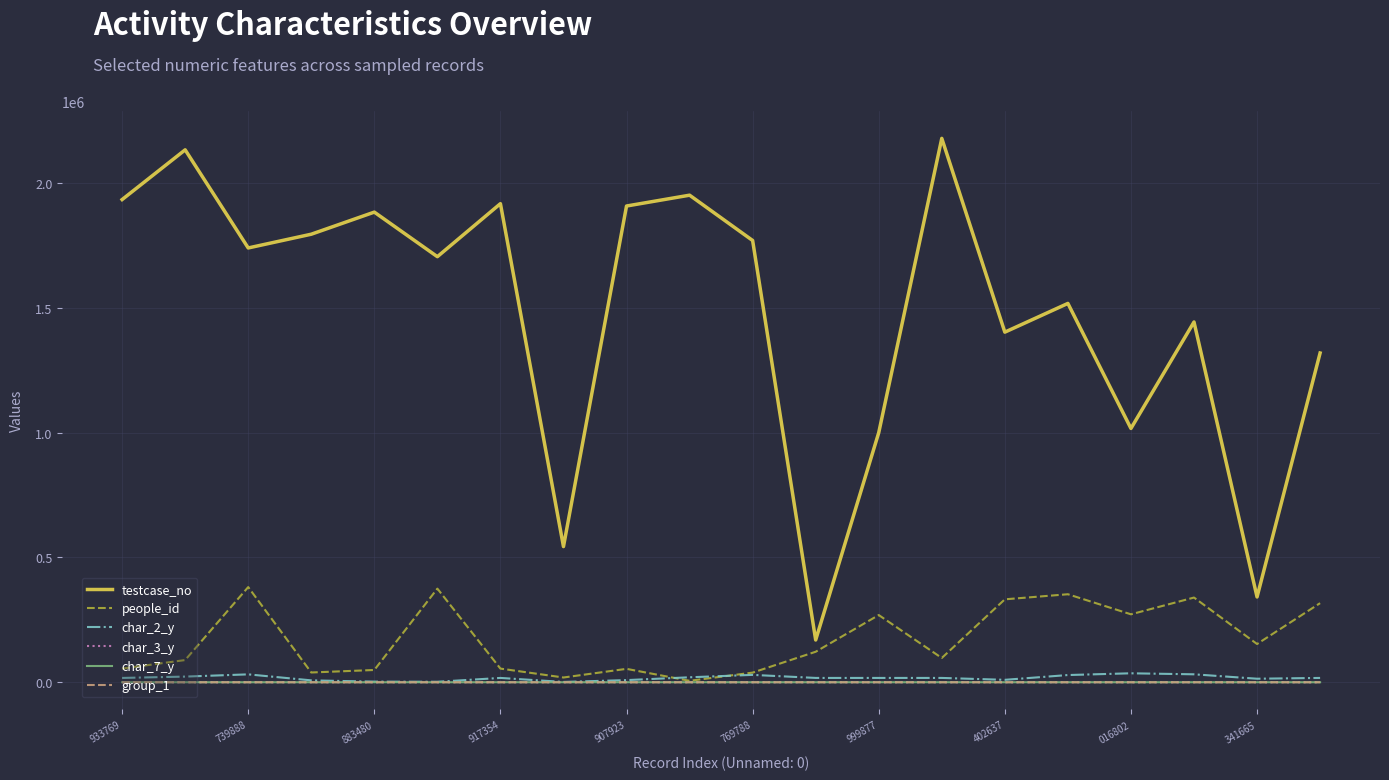

True or false: group_1 and testcase_no intersect in this chart.

False